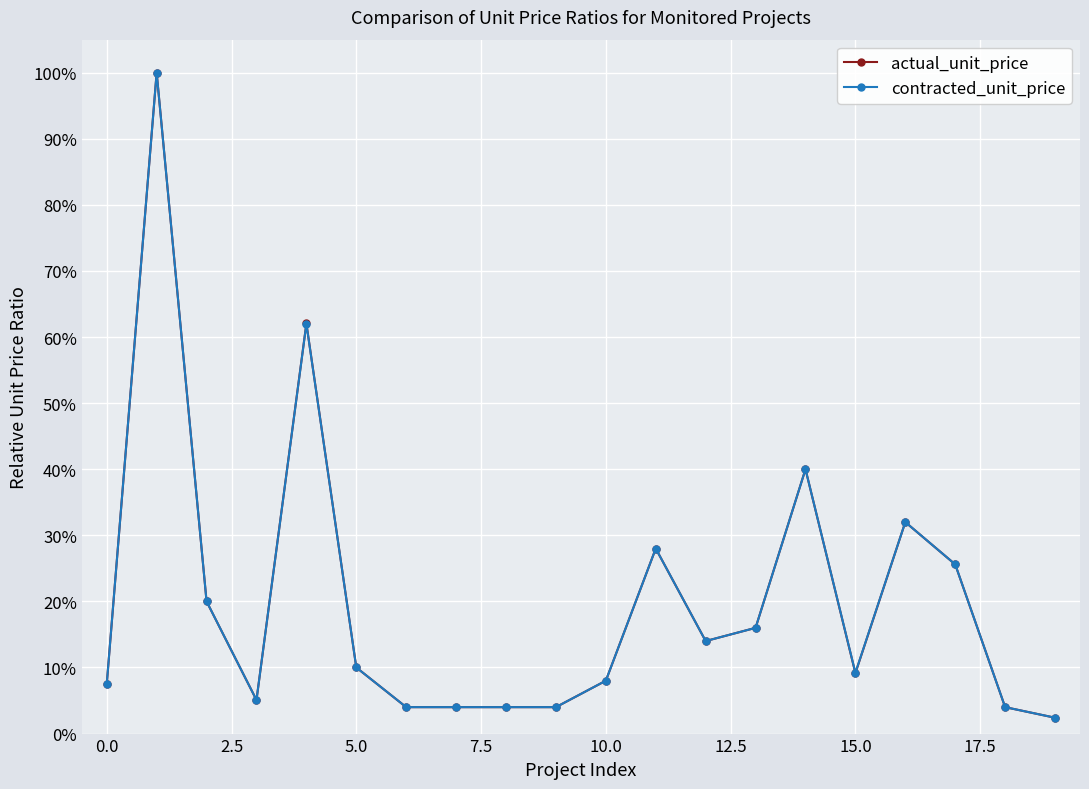

Is this an area chart (filled region under the line)?

No